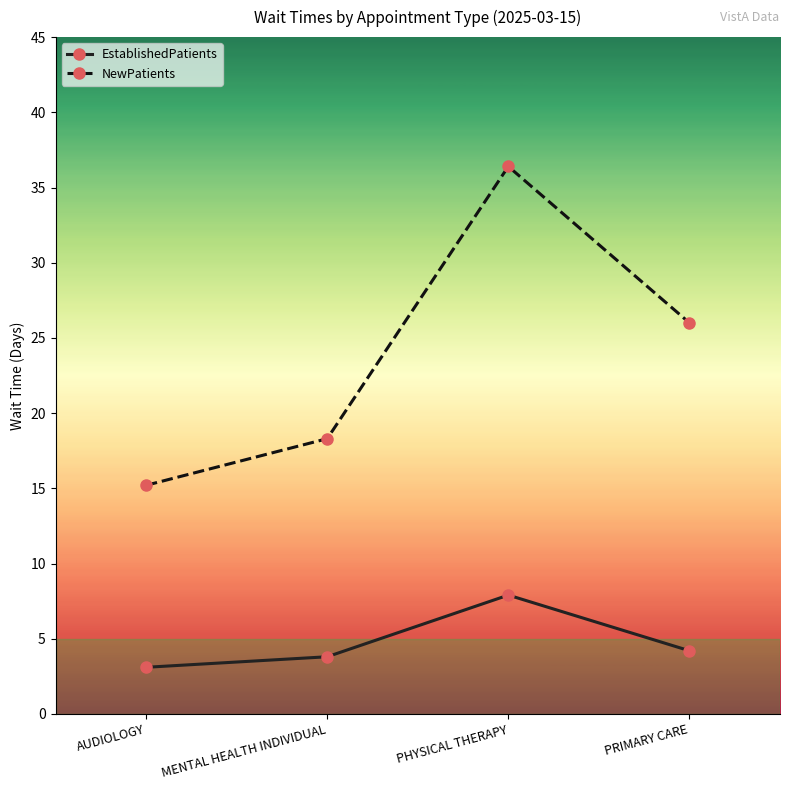

In EstablishedPatients, how many points are higher than both neighbors (excluding endpoints)?

1